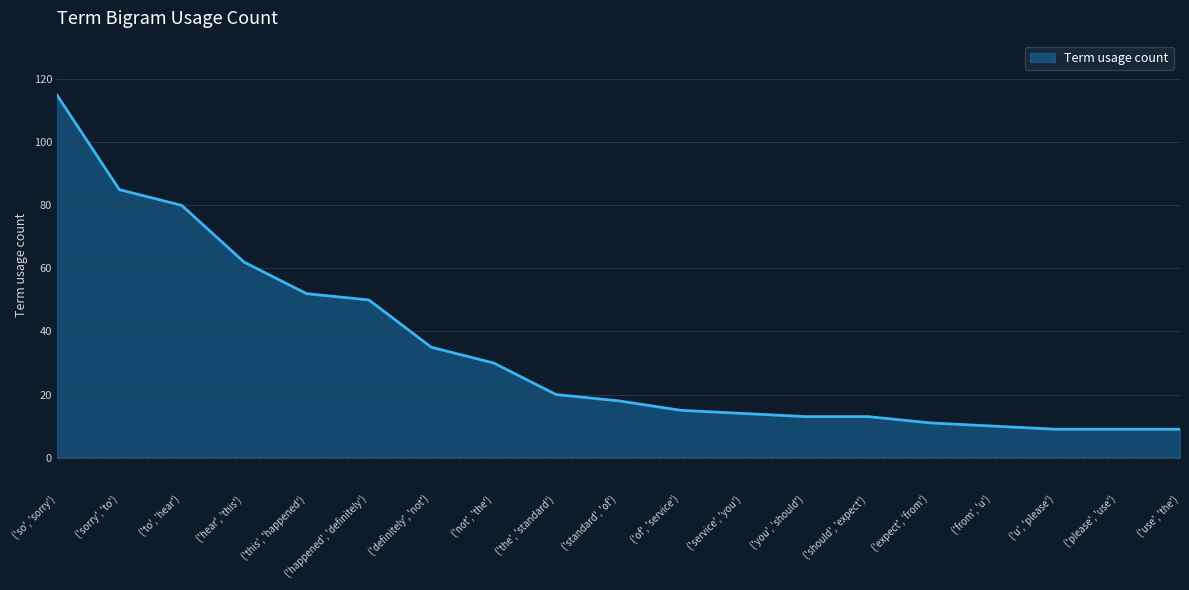

How many values are below 18?

9